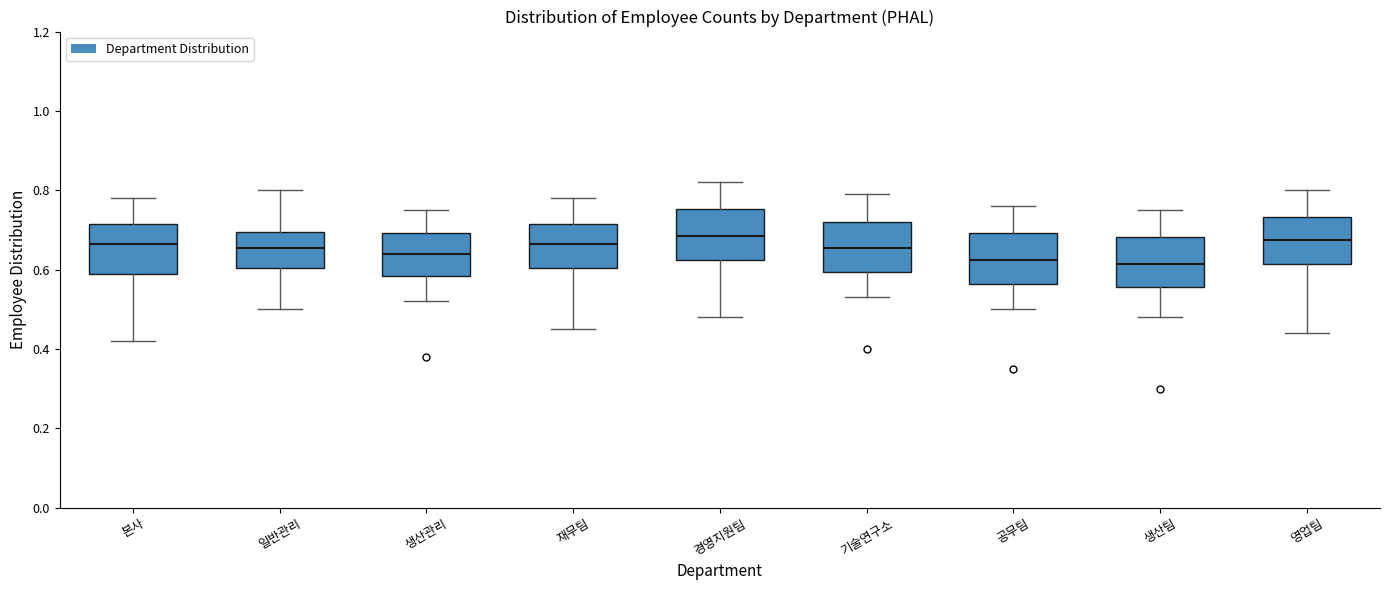

Reading left to right, read every box against the y-axis: the position of its median line, the range the box covers, and the ends of its whiskers. The values are not printed on the chart, so give them approximately, as read against the axis.

본사: median 0.66, box 0.60 to 0.72, whiskers 0.42 to 0.78
일반관리: median 0.66, box 0.60 to 0.70, whiskers 0.50 to 0.80
생산관리: median 0.64, box 0.58 to 0.70, whiskers 0.52 to 0.76
재무팀: median 0.66, box 0.60 to 0.72, whiskers 0.46 to 0.78
경영지원팀: median 0.68, box 0.62 to 0.76, whiskers 0.48 to 0.82
기술연구소: median 0.66, box 0.60 to 0.72, whiskers 0.54 to 0.80
공무팀: median 0.62, box 0.56 to 0.70, whiskers 0.50 to 0.76
생산팀: median 0.62, box 0.56 to 0.68, whiskers 0.48 to 0.76
영업팀: median 0.68, box 0.62 to 0.74, whiskers 0.44 to 0.80